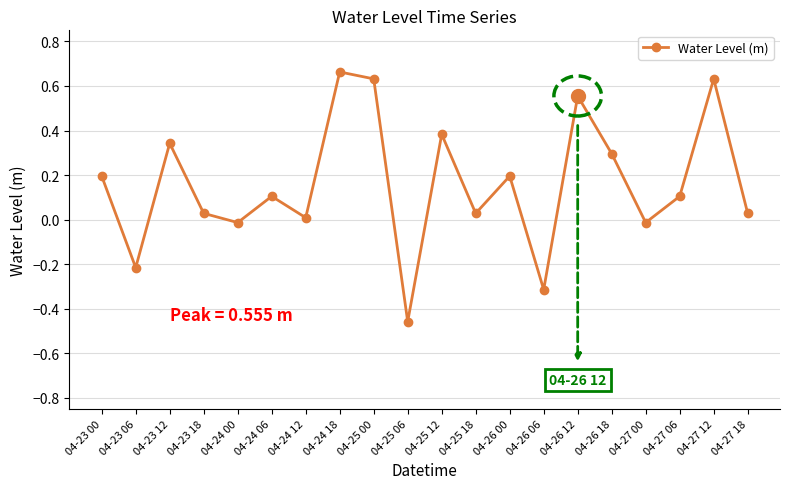

How many points are lower than both their immediate neighbors (excluding endpoints)?

7